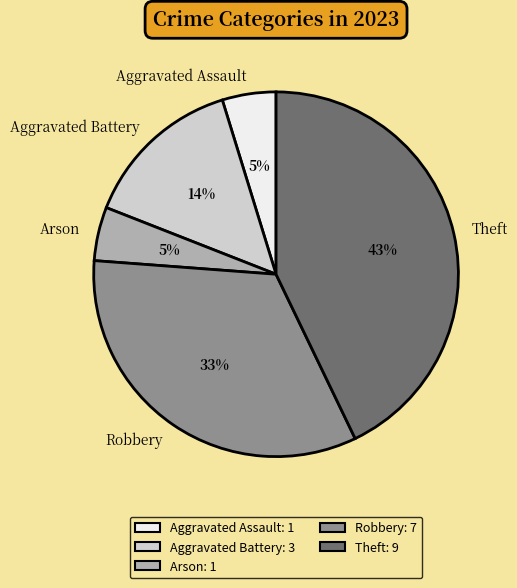

To the nearest percent, what portion does Aggravated Assault represent?

5%